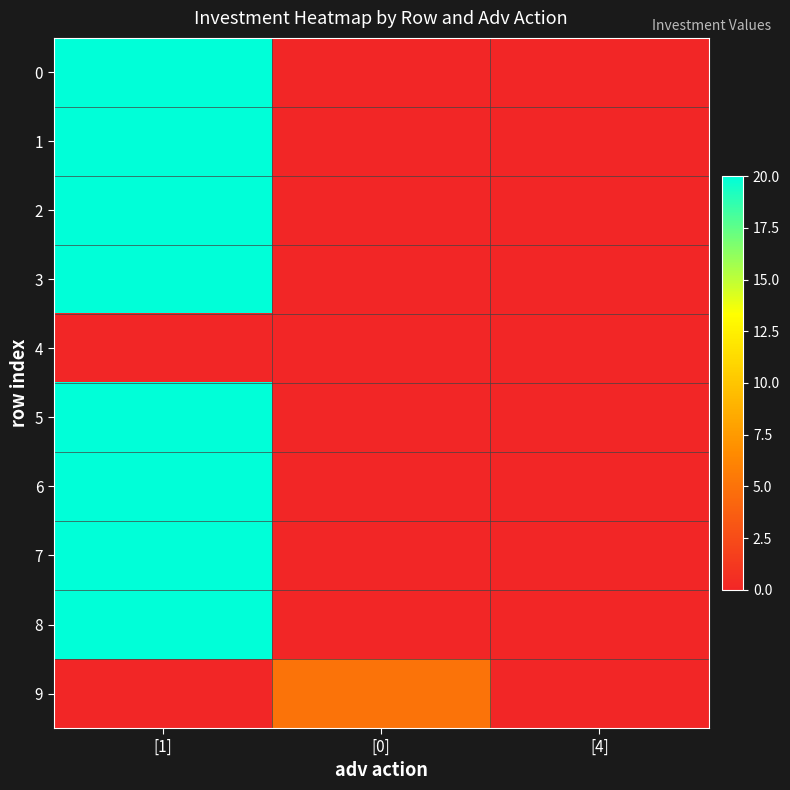

Reading left to right, list all the values displayed in this chart.

0: [1]=20	[0]=0	[4]=0
1: [1]=20	[0]=0	[4]=0
2: [1]=20	[0]=0	[4]=0
3: [1]=20	[0]=0	[4]=0
4: [1]=0	[0]=0	[4]=0
5: [1]=20	[0]=0	[4]=0
6: [1]=20	[0]=0	[4]=0
7: [1]=20	[0]=0	[4]=0
8: [1]=20	[0]=0	[4]=0
9: [1]=0	[0]=5	[4]=0